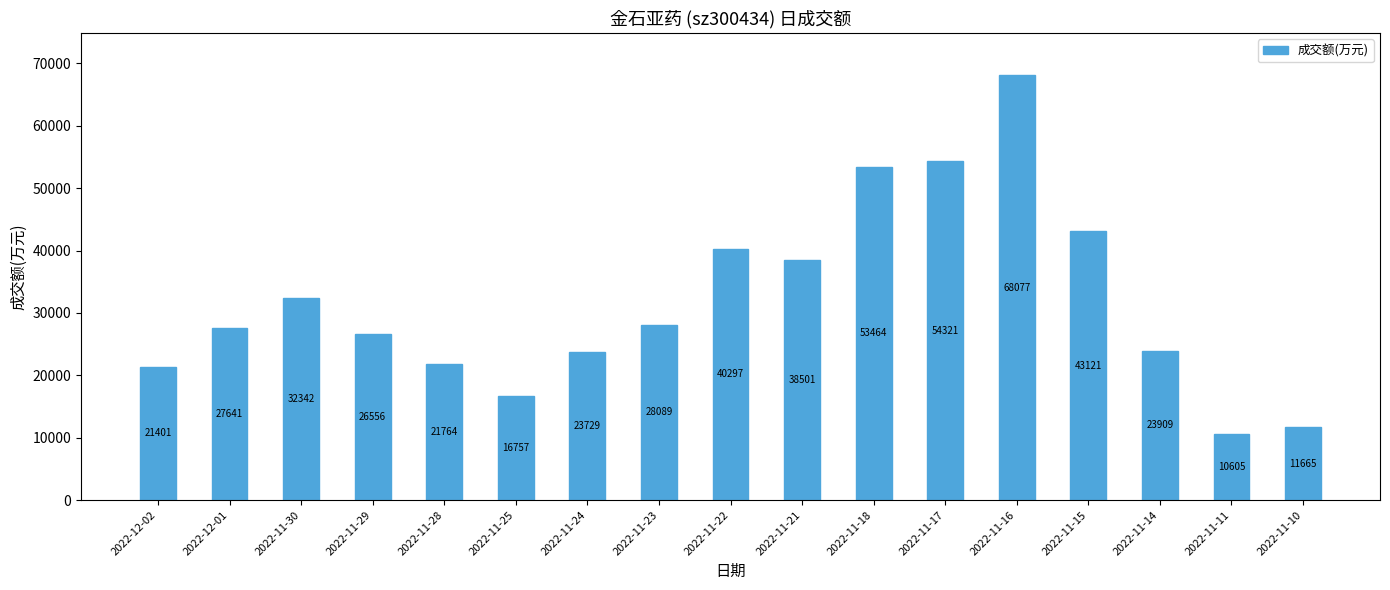

What is the maximum value shown in the chart?

68077